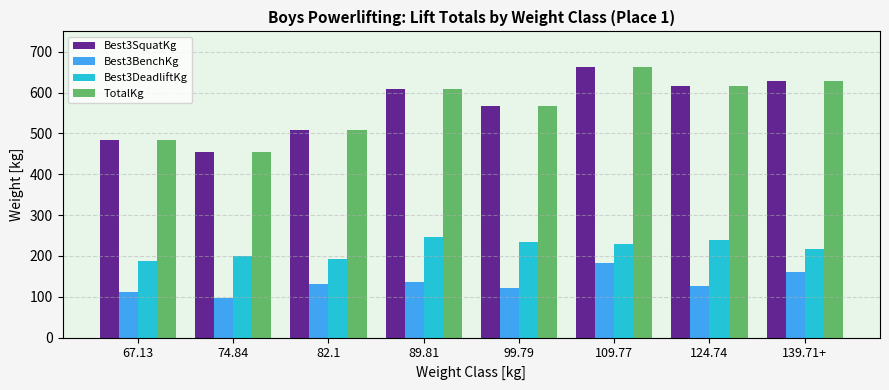

At which category does the chart reach its peak across all series?

109.77